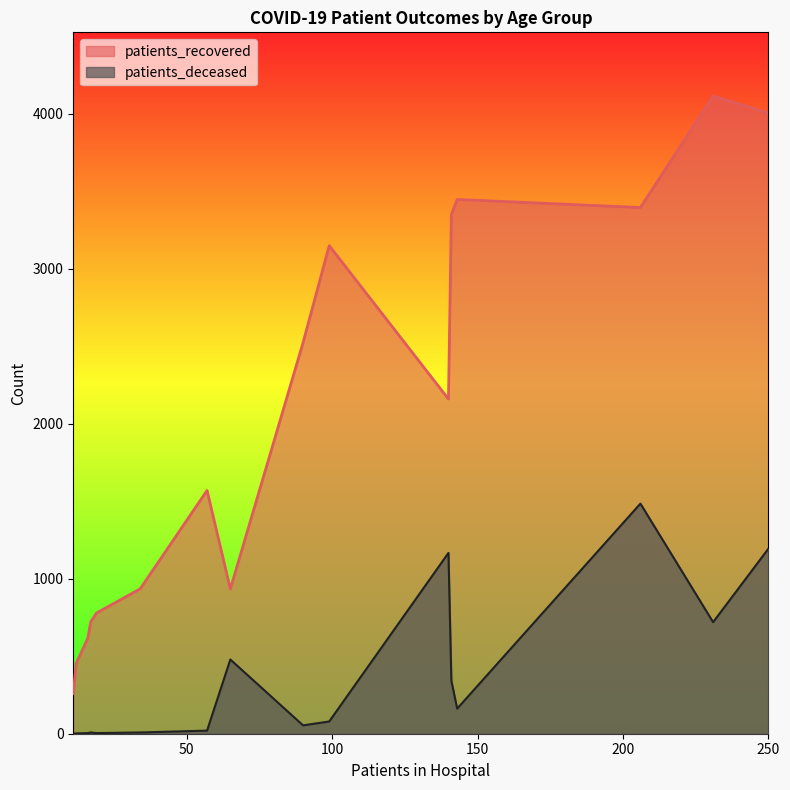

Which series has the largest total across all categories?

patients_recovered